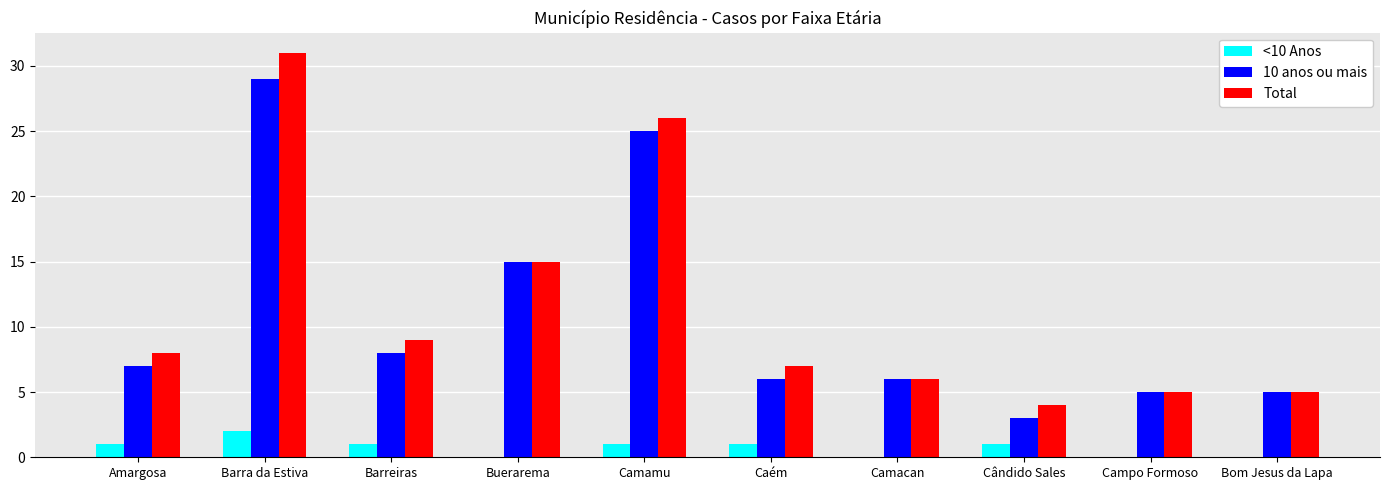

What is the sum of the 10 anos ou mais values at Amargosa and Camamu?

32